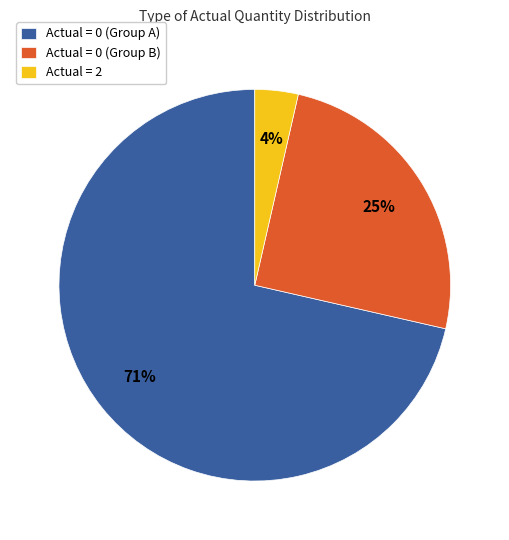

The Actual = 2 slice represents 4% of the pie. True or false?

True